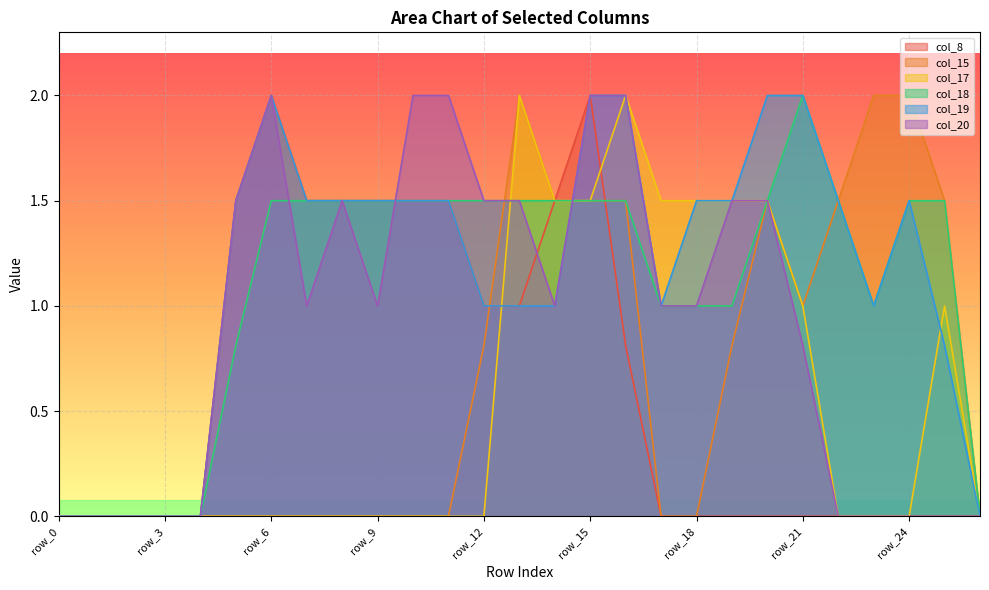

At how many categories does at least one series exceed 1?

21